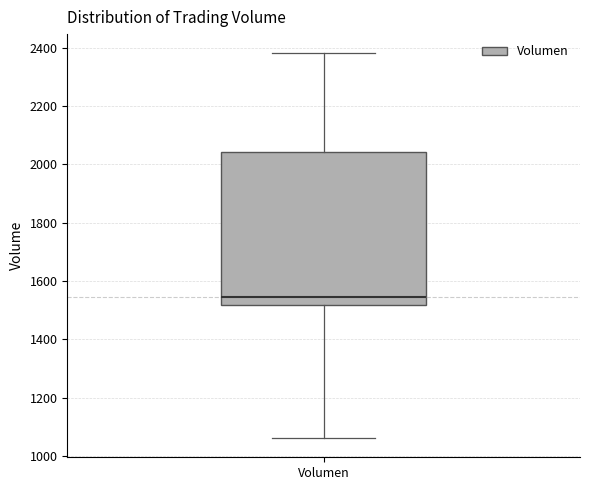

Where does the median line of the box for Volumen sit on the y-axis? The values are not printed on the chart, so give them approximately, as read against the axis.

1540